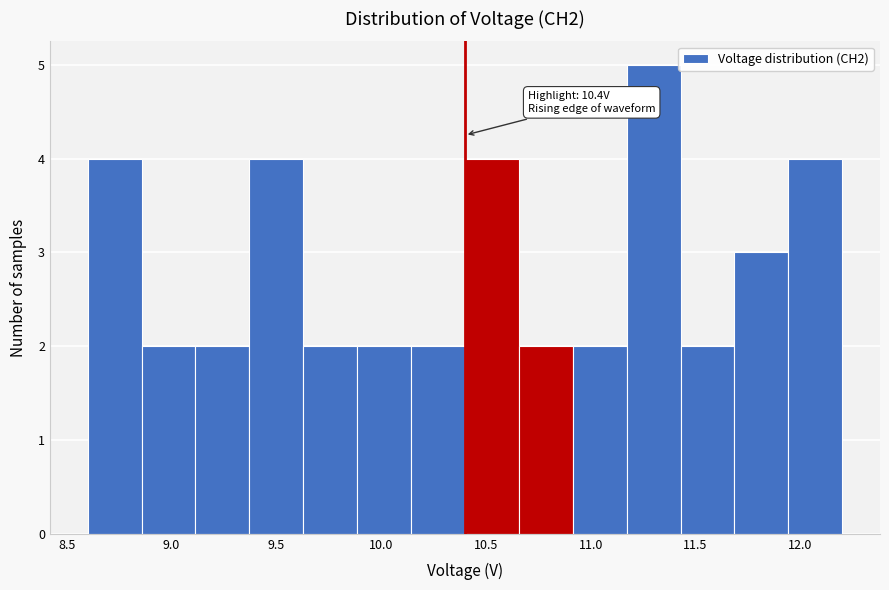

Over which range of the x-axis is the bar tallest?

11.15 to 11.45